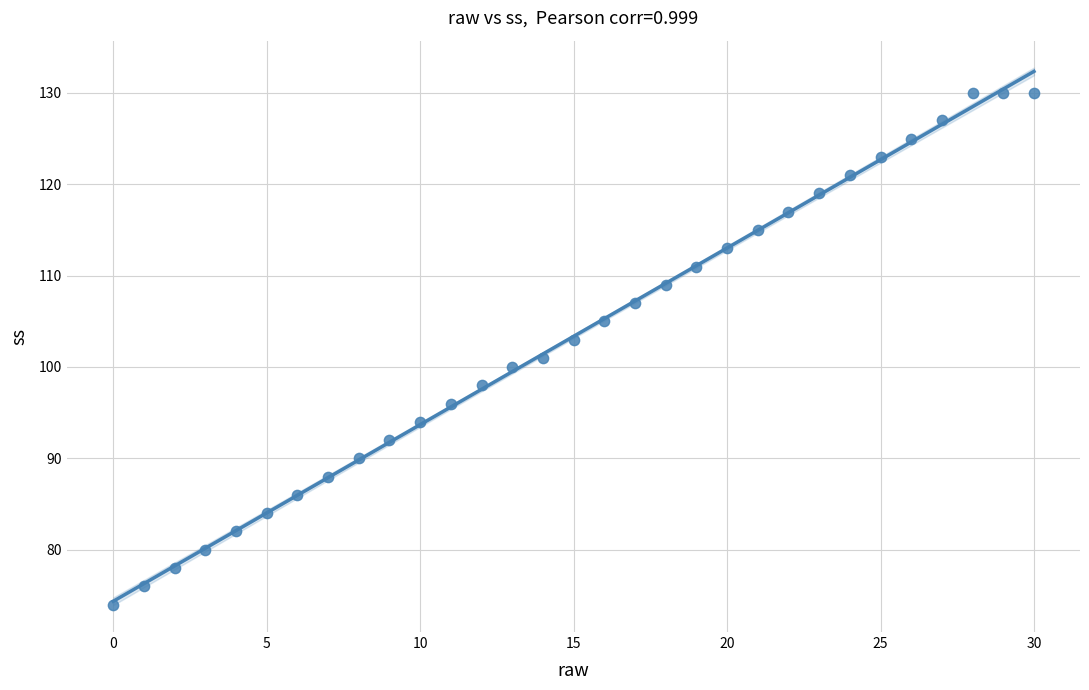

What is the range of Y values (max minus min)?

56